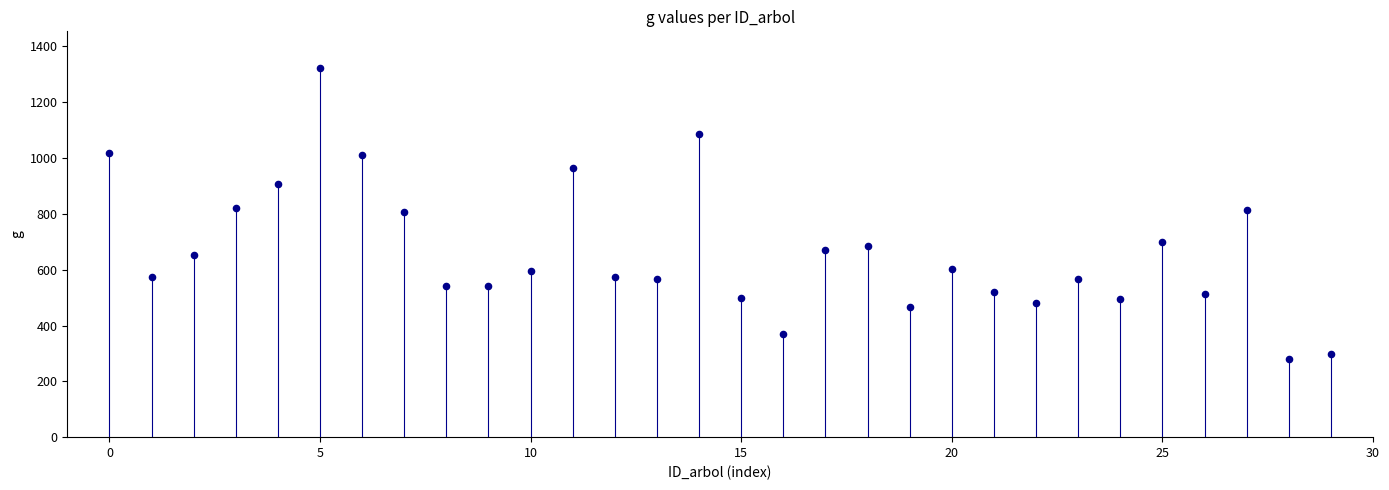

What is the range of Y values (max minus min)?

1041.3